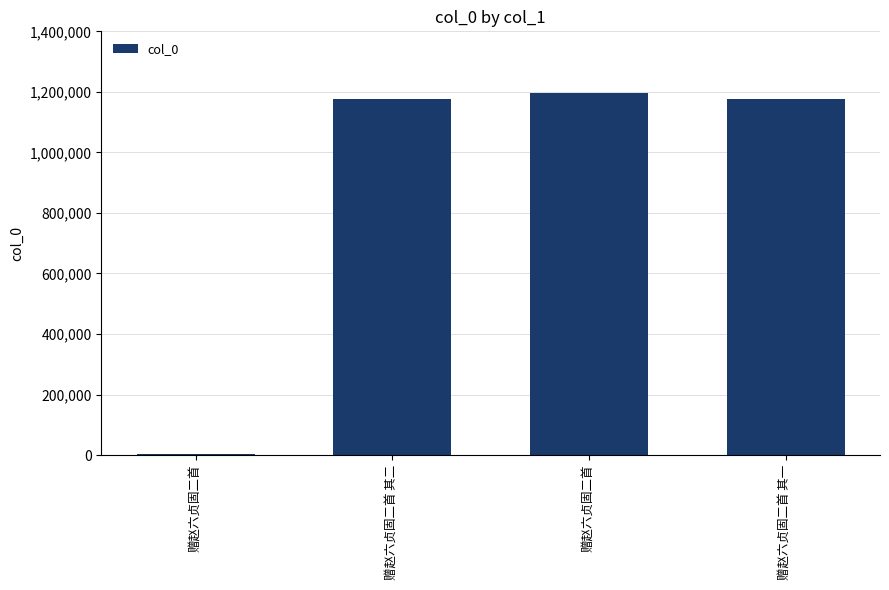

Between 赠赵六贞固二首 and 赠赵六贞固二首, which is larger?

赠赵六贞固二首